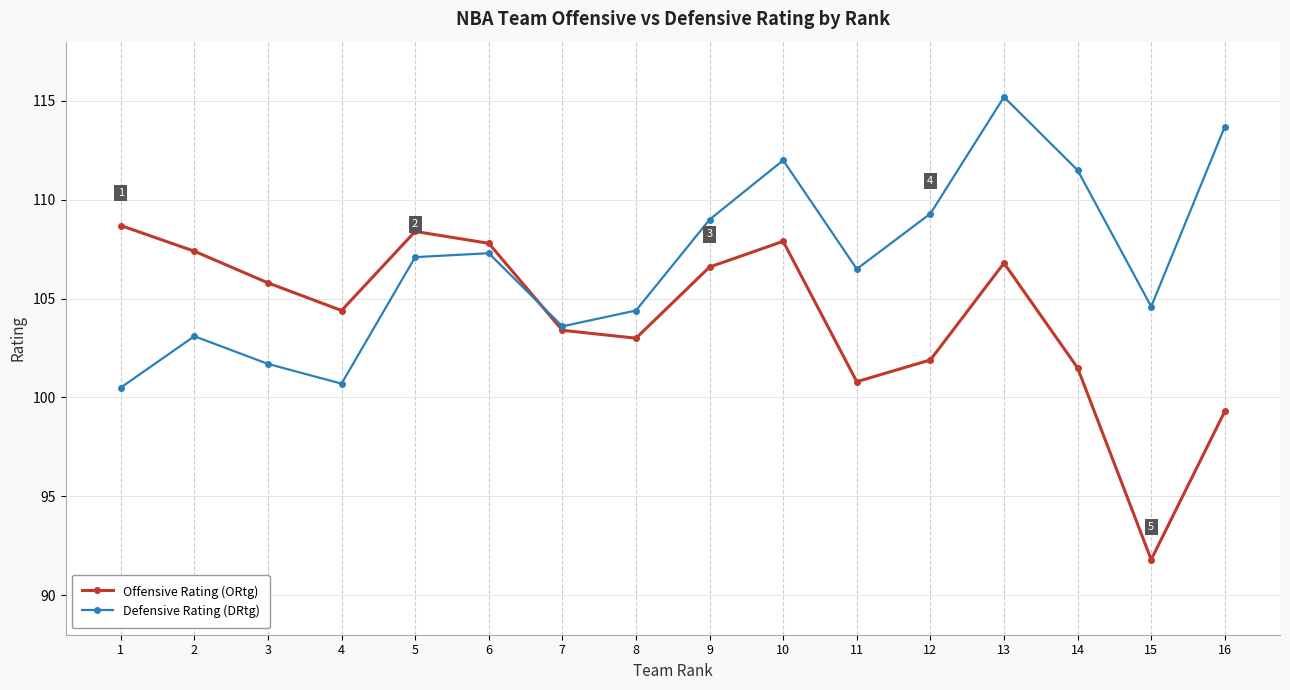

Which series has the widest spread of values?

Offensive Rating (ORtg)